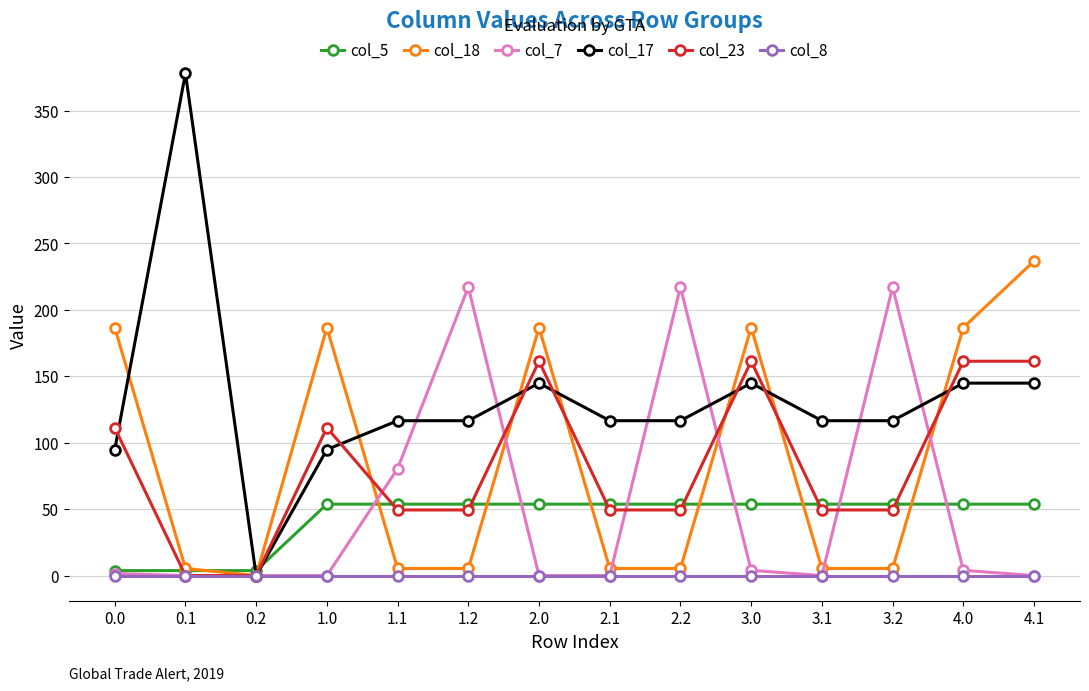

Which series has the largest total across all categories?

col_17